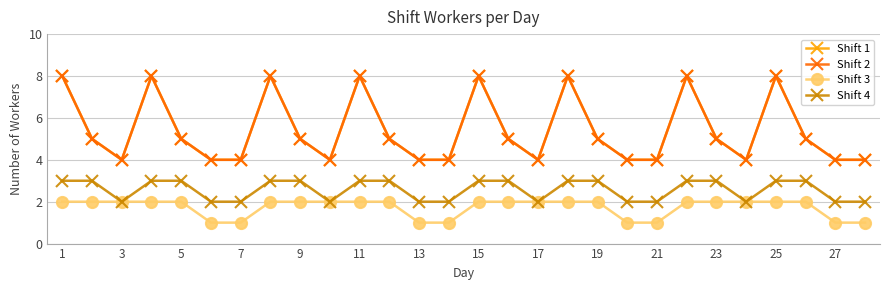

At which category does the chart reach its peak across all series?

1